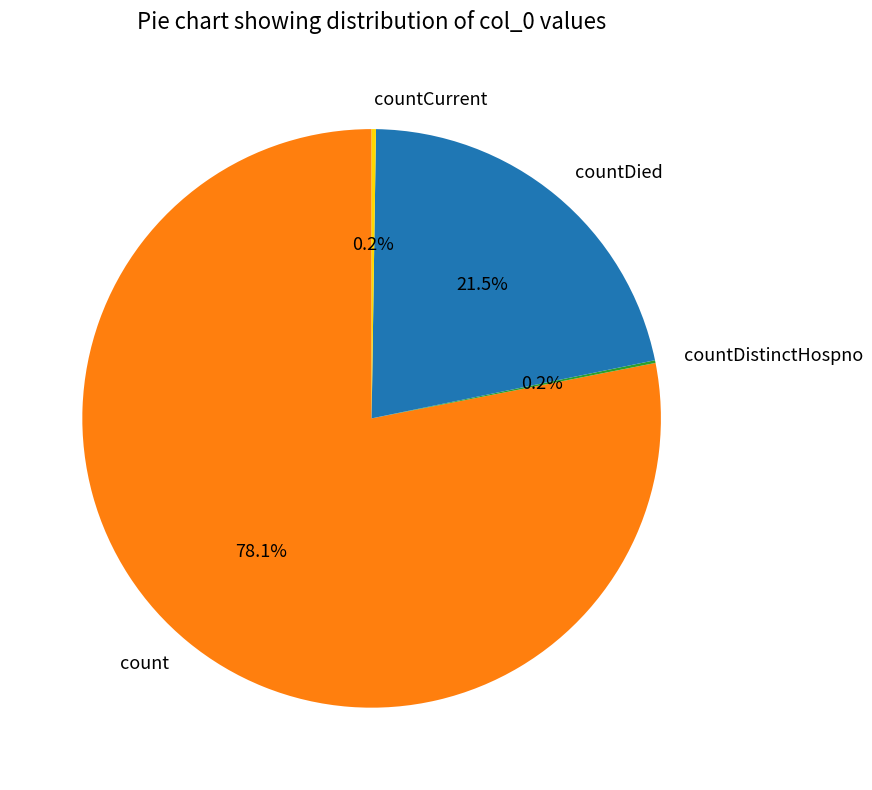

True or false: countDied accounts for 33% of the total.

False